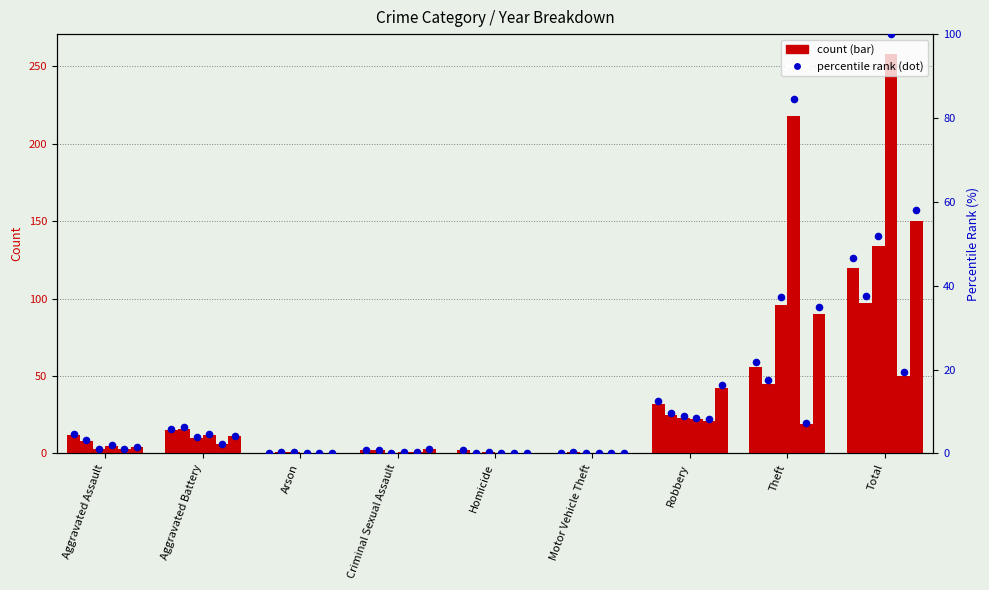

Is the value of 2023 at Theft greater than the value of 2022 at Total?

No